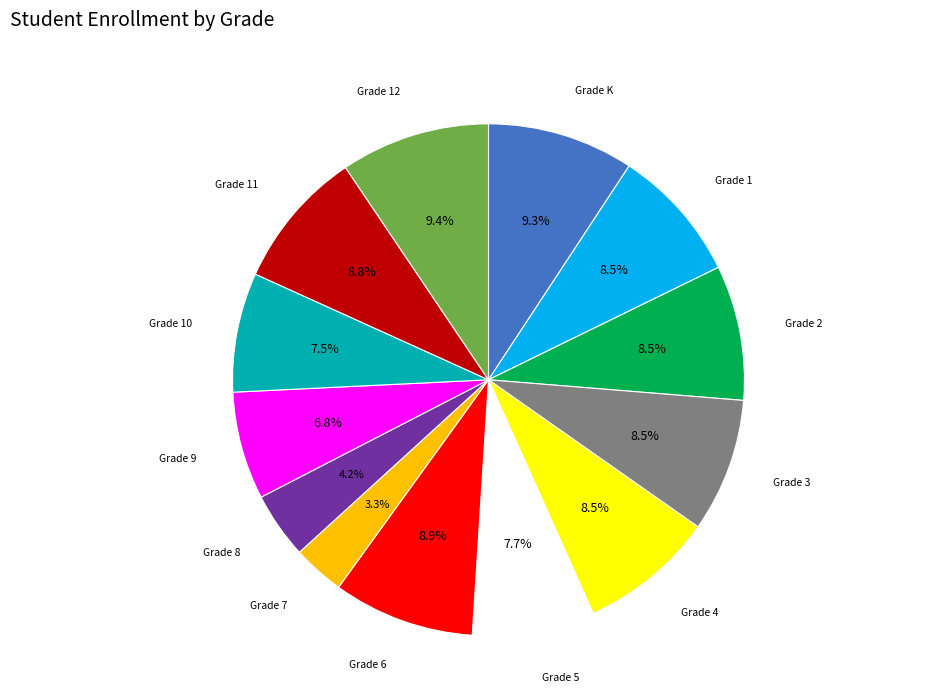

Does Grade 5 represent more than half of the total?

No